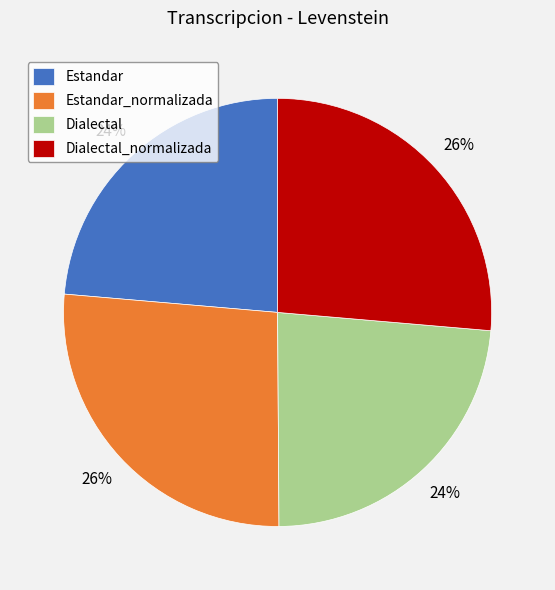

To the nearest percent, what percentage of the pie is Estandar?

24%